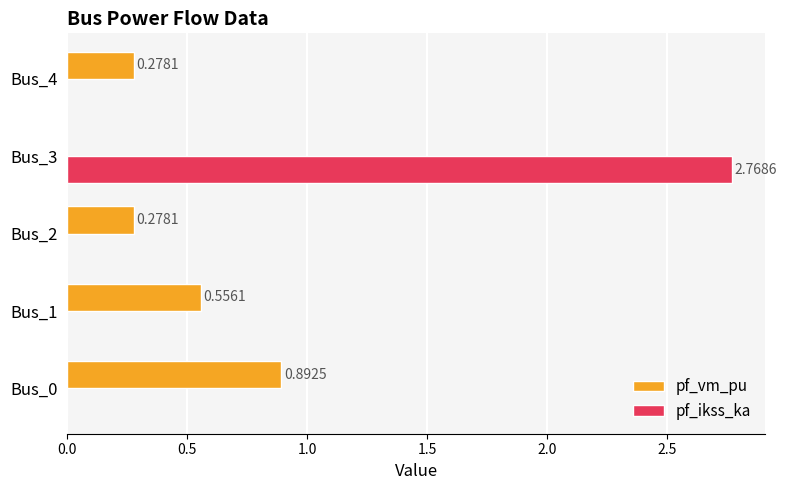

Which series changed the most between Bus_1 and Bus_4?

pf_vm_pu